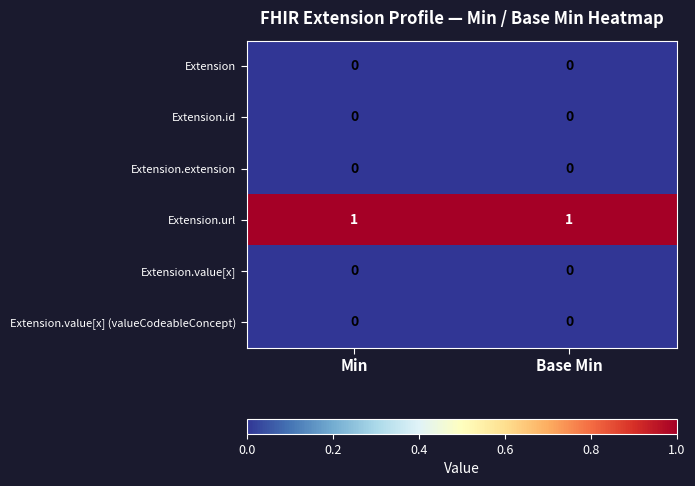

Count the number of categories in the chart.

2